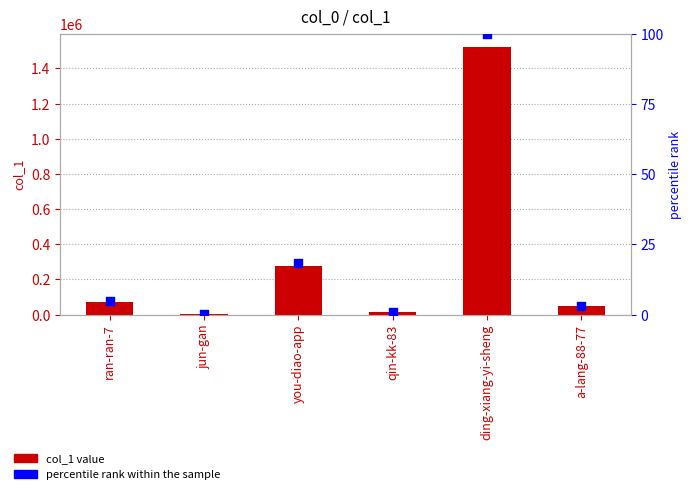

At which category is the sum across all series the highest?

ding-xiang-yi-sheng